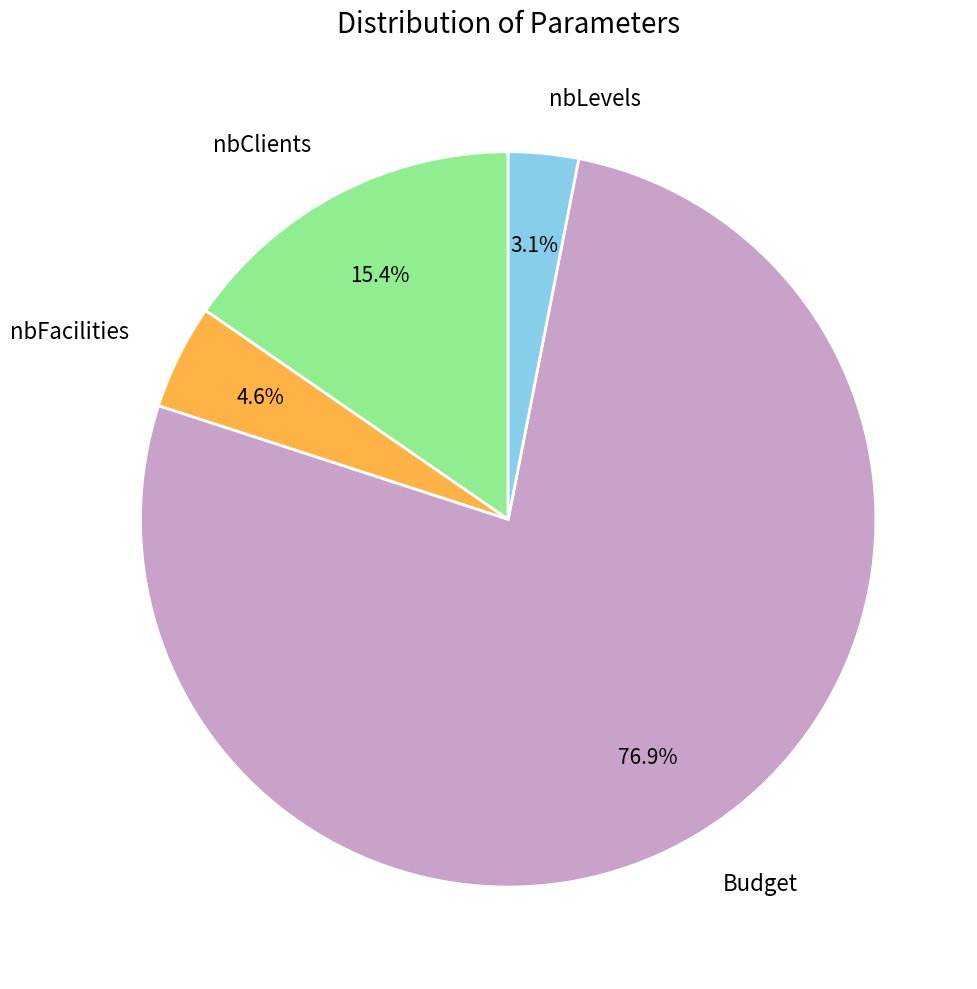

Which slice is the largest?

Budget